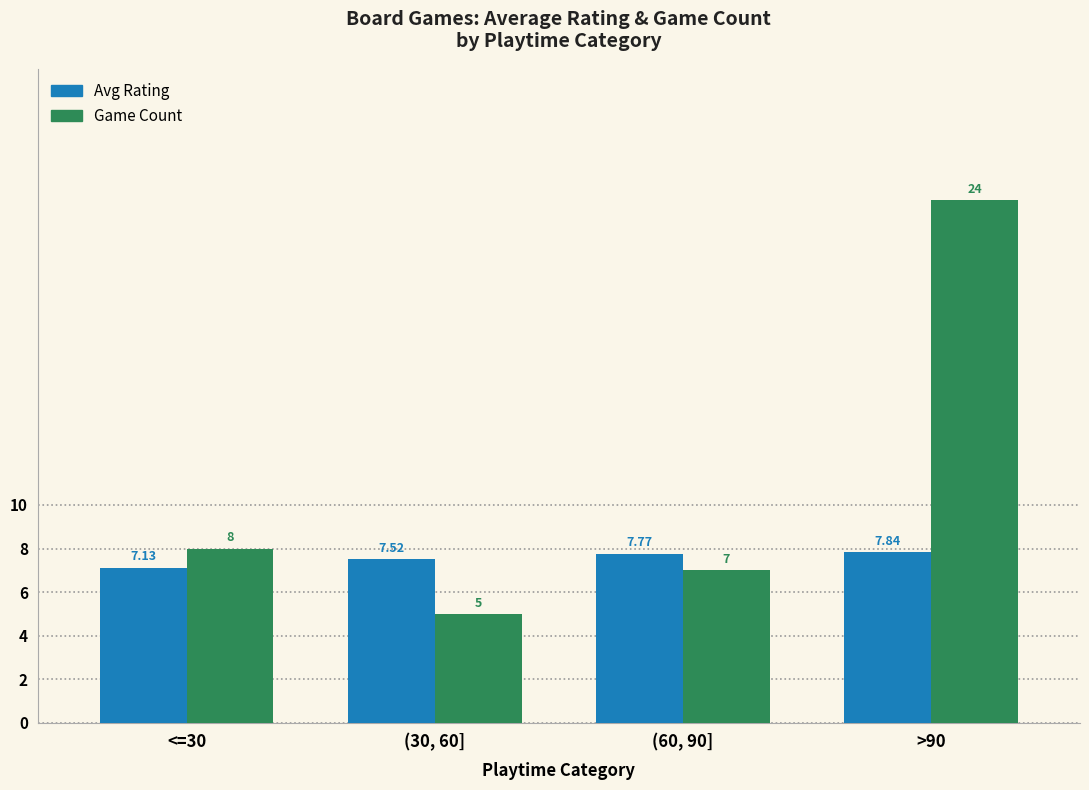

What is the sum of the Game Count values at (60, 90] and <=30?

15.0